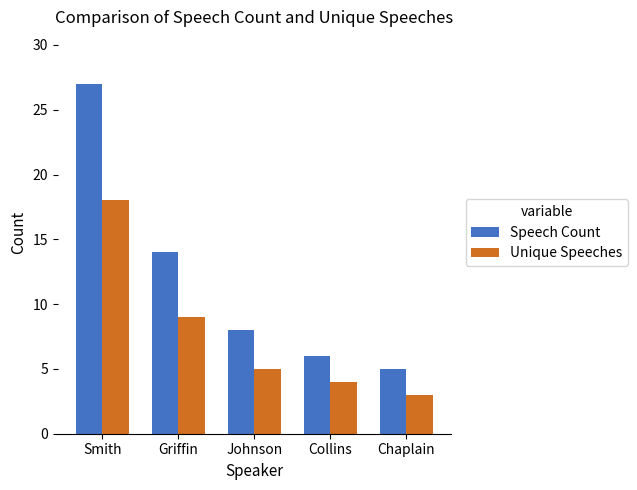

What is the label of the 1st bar from the left?

Smith